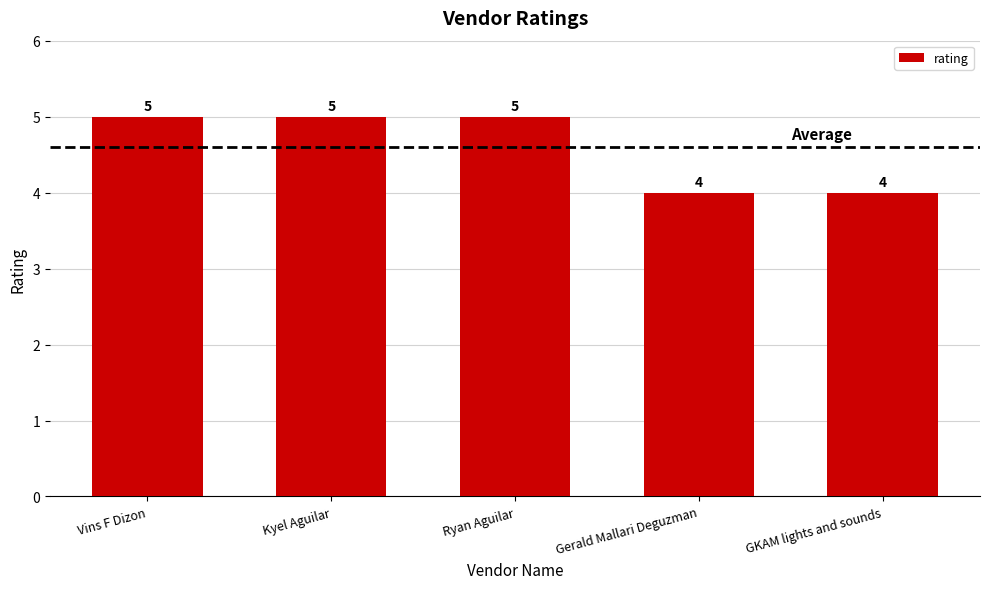

Reading left to right, extract all data points from this chart.

Vins F Dizon=5	Kyel Aguilar=5	Ryan Aguilar=5	Gerald Mallari Deguzman=4	GKAM lights and sounds=4